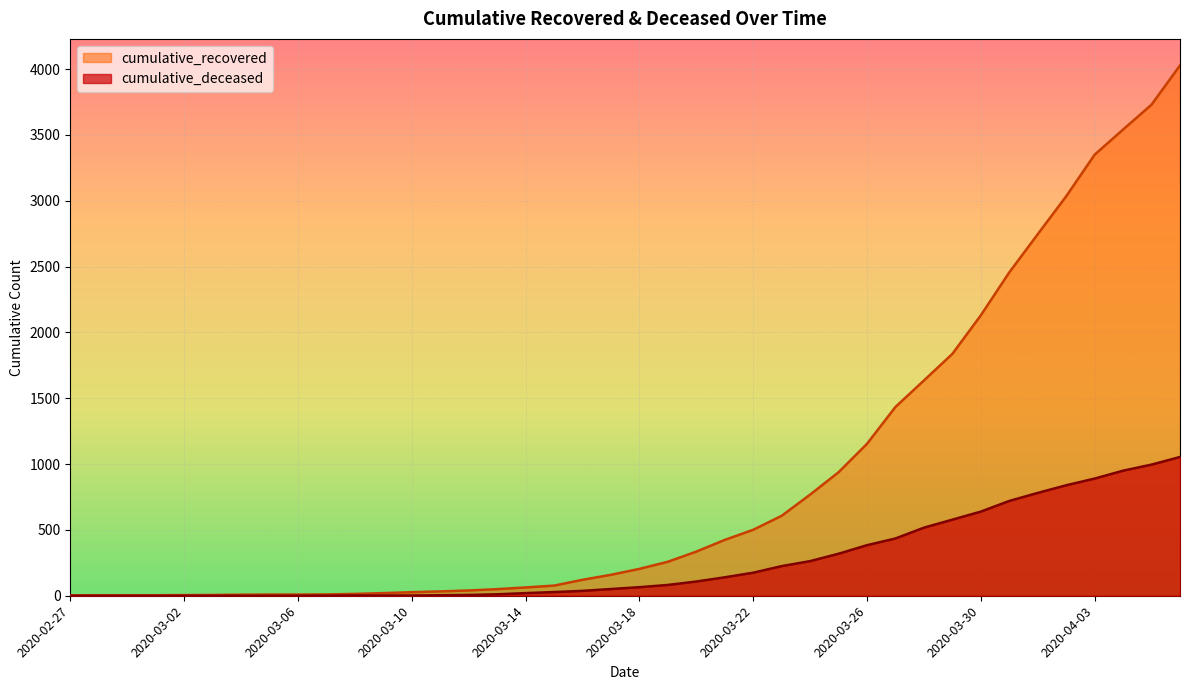

True or false: cumulative_recovered has a value of 548 at 2020-03-20.

False